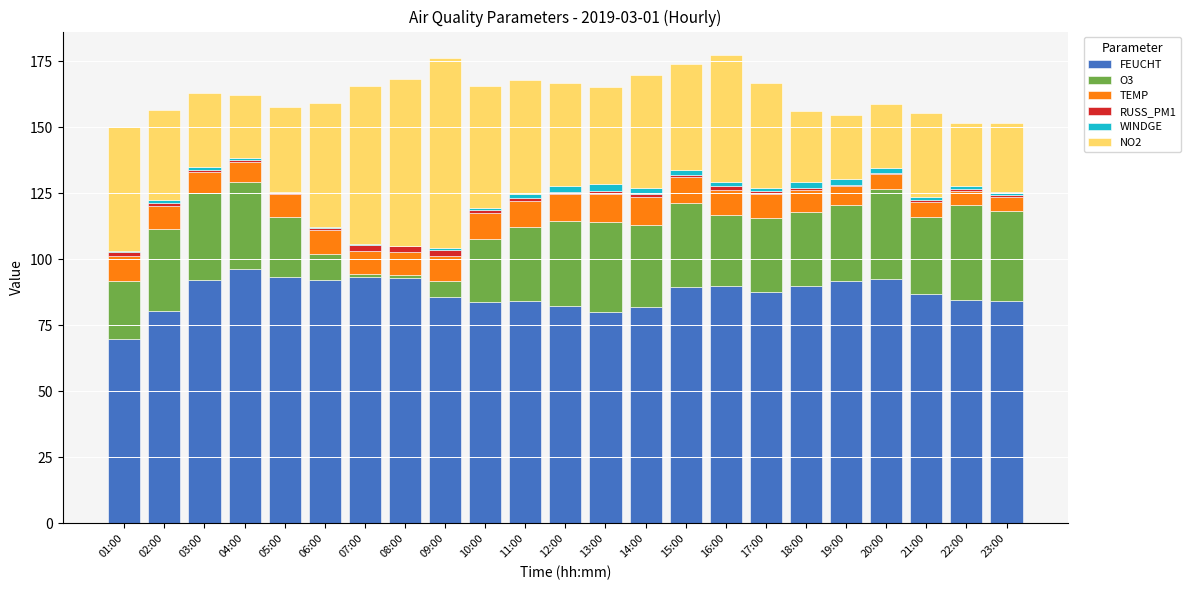

The TEMP series shows 8.2 at 18:00. True or false?

True